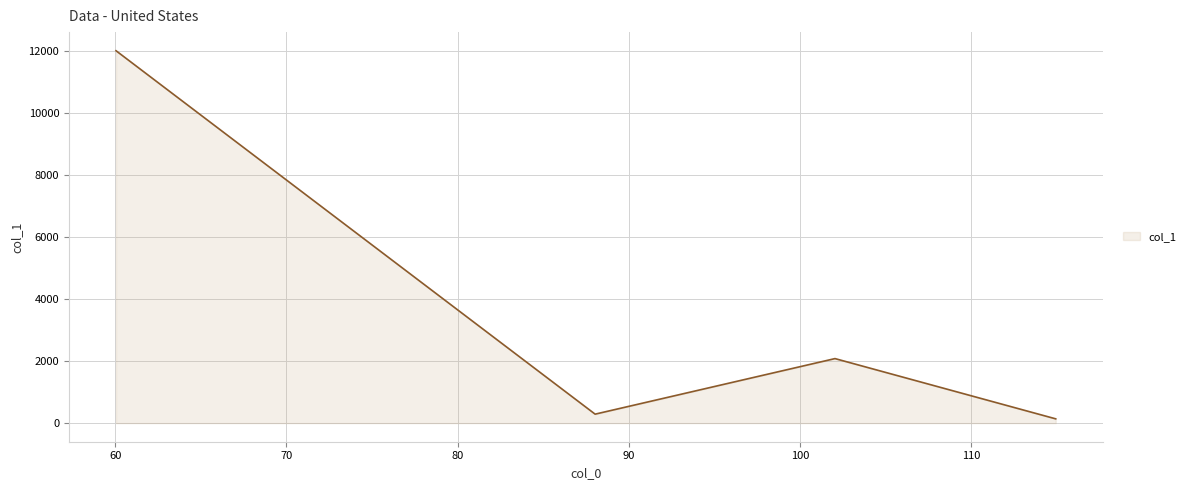

How many interior local valleys (lower than both neighbors) does the data have?

1